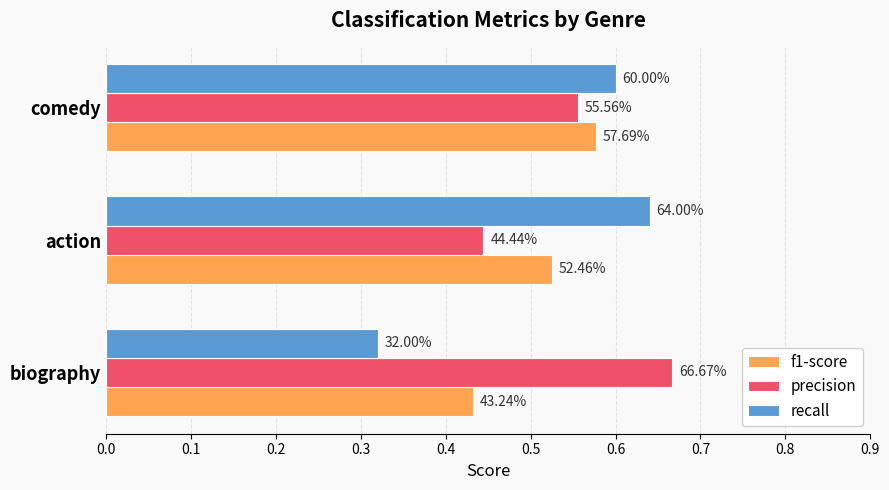

List the series in order of their peak value, highest first.

precision, recall, f1-score